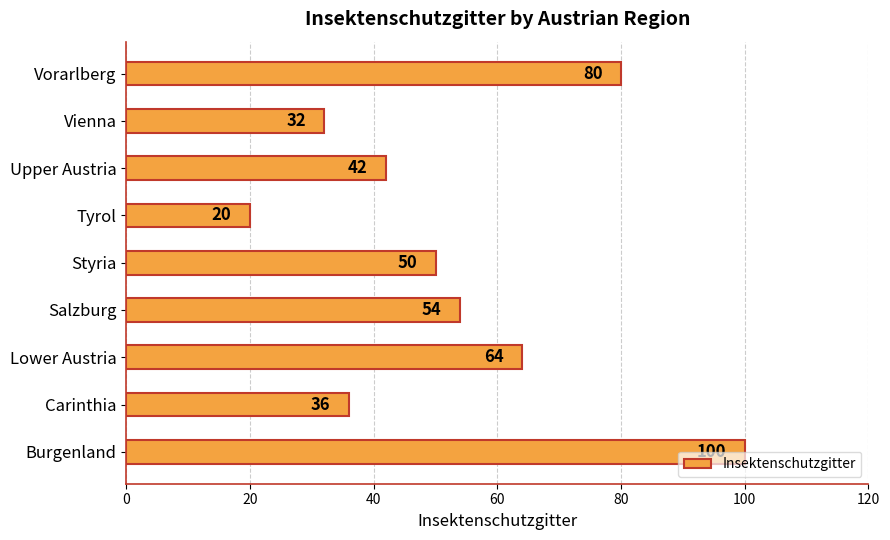

Between Burgenland and Upper Austria, which is larger?

Burgenland